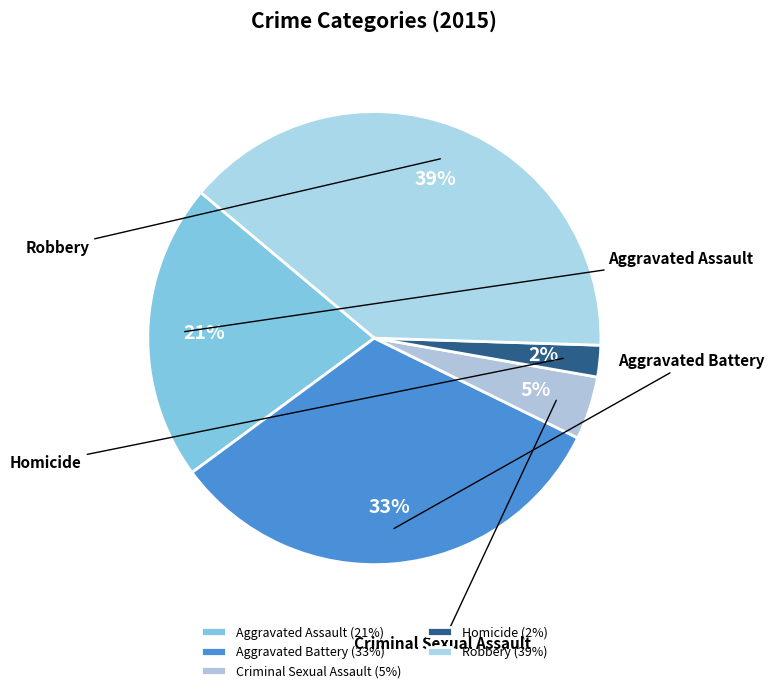

Which slice is the smallest?

Homicide